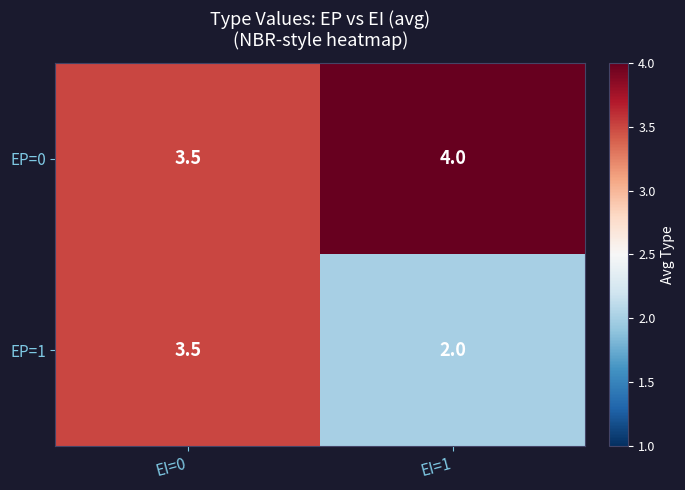

List the series in order of their overall mean, lowest first.

EP=1, EP=0